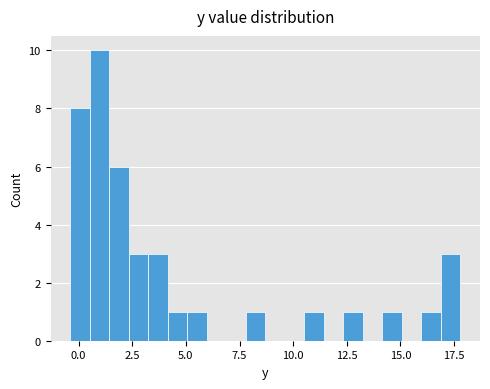

Read against the x-axis, roughly where is the centre of the tallest bar?

1.0